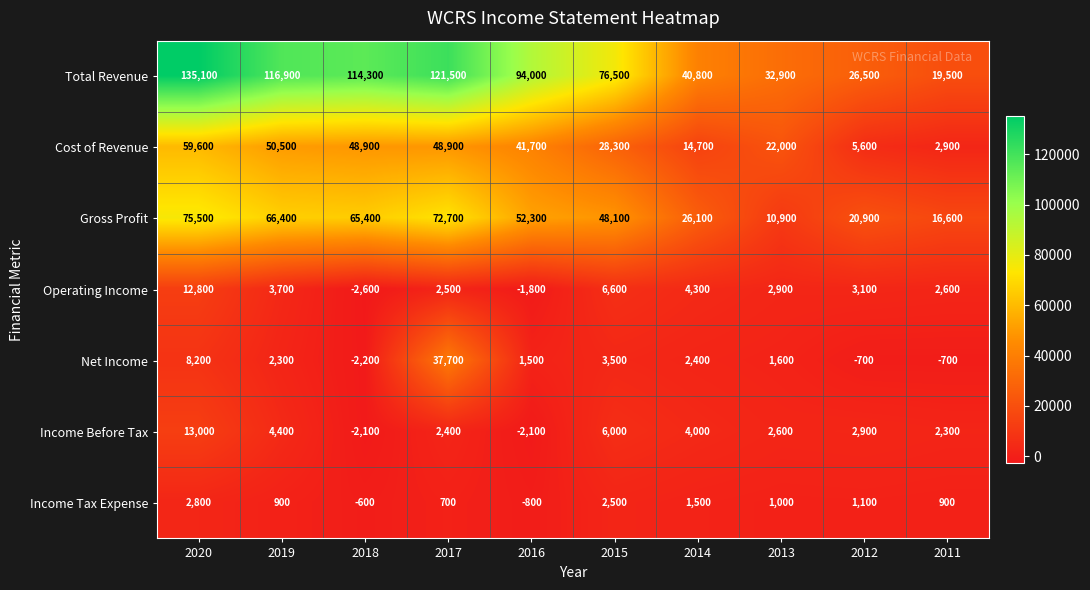

What is the sum of the Income Tax Expense values at 2020 and 2017?

3500